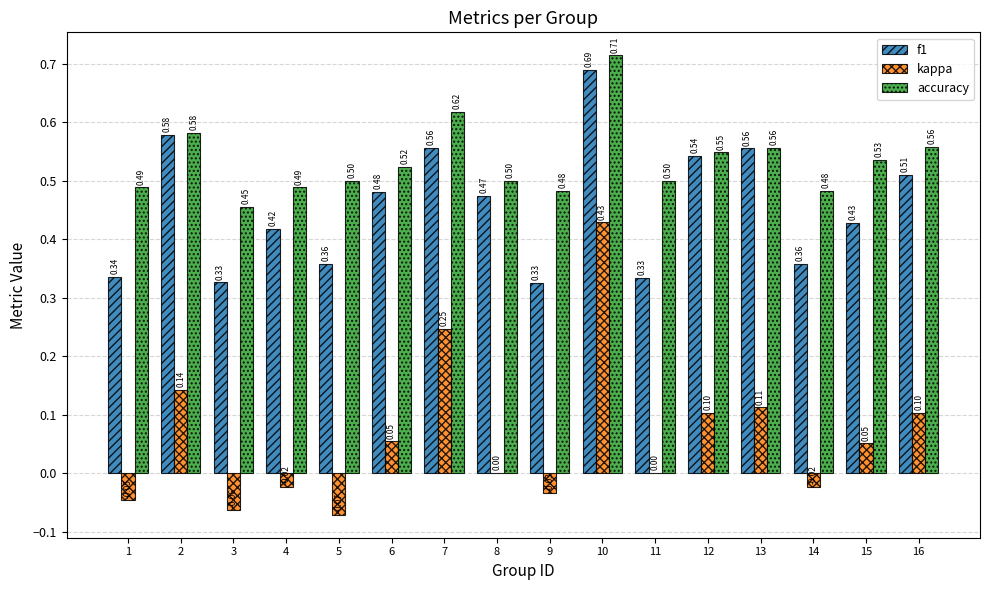

Which series changed the most between 10 and 15?

kappa